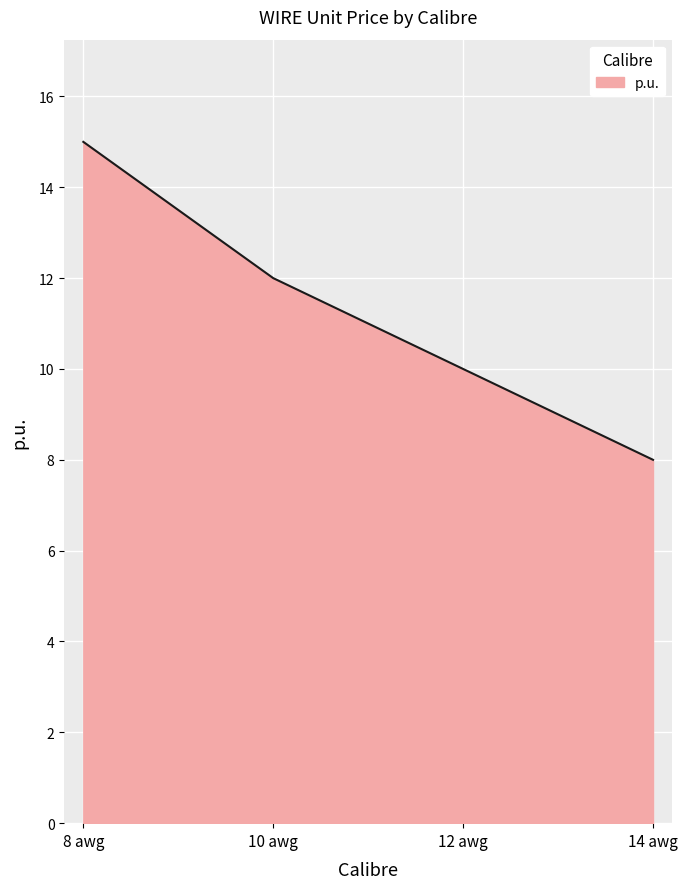

Rank the categories by value from highest to lowest.

8 awg, 10 awg, 12 awg, 14 awg